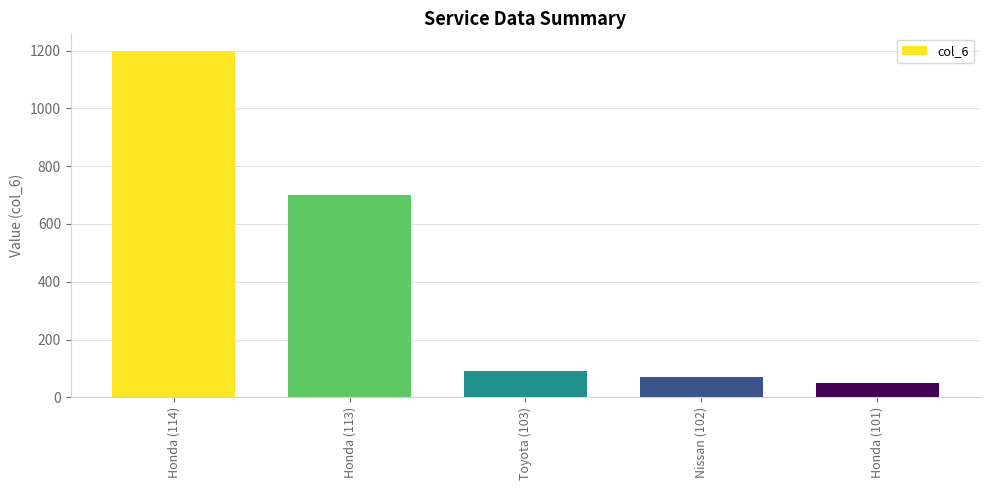

The chart shows a value of 700 at Honda (113). True or false?

True